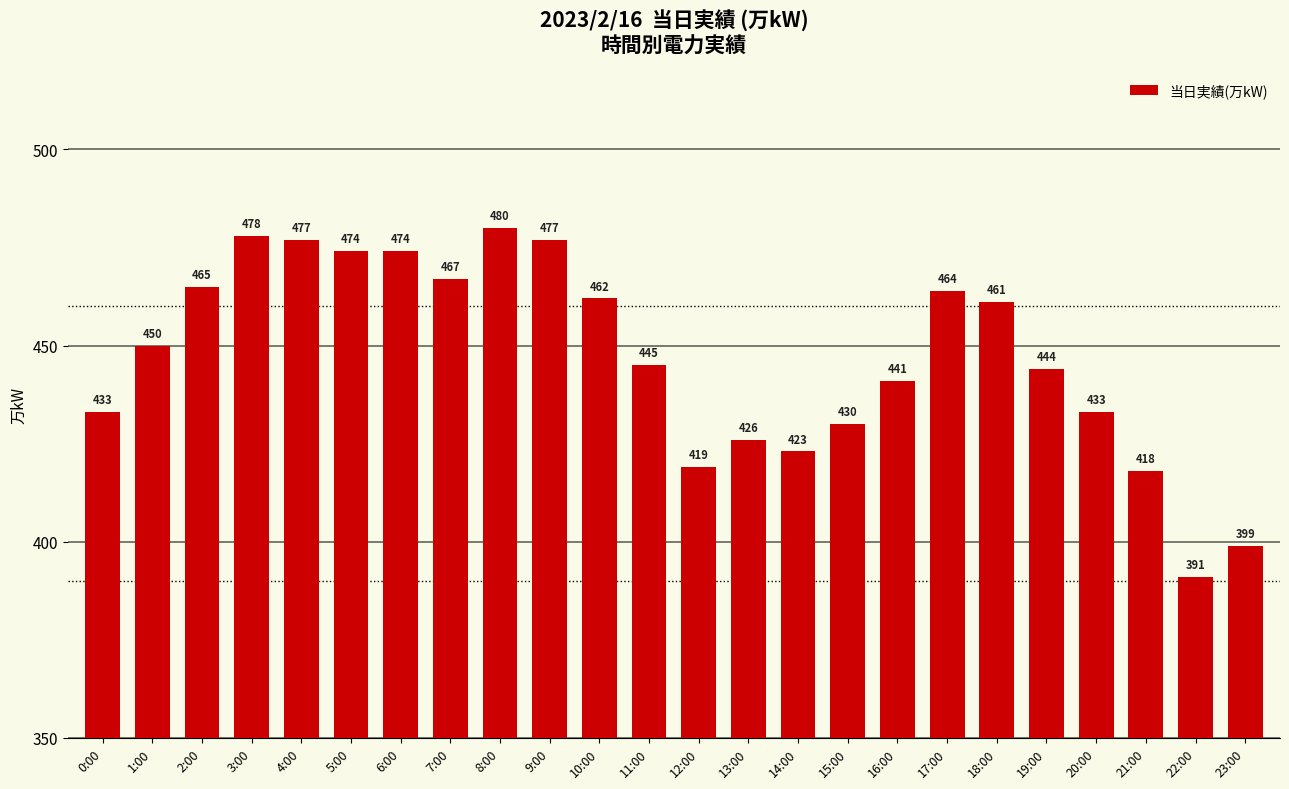

Is it true that the value at 19:00 is 444?

True